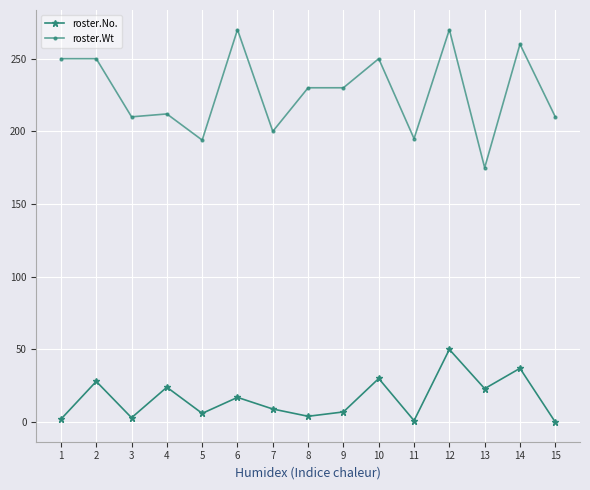

What is the maximum value for roster.Wt?

270